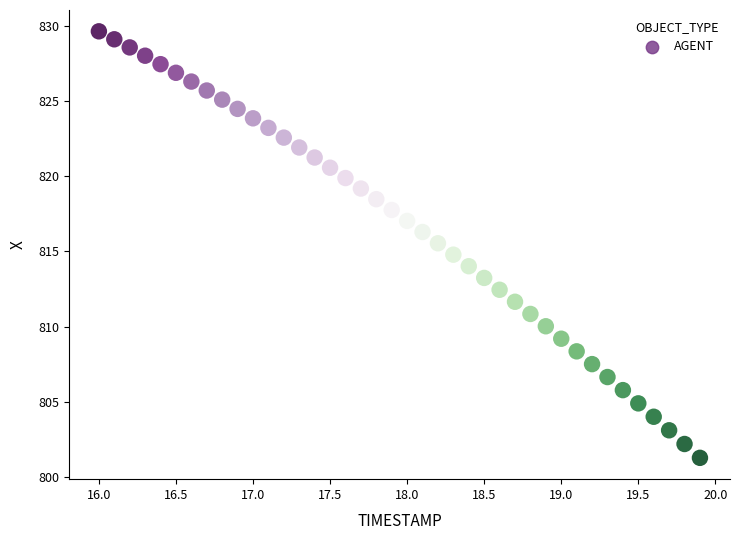

What is the range of X values (max minus min)?

3.9